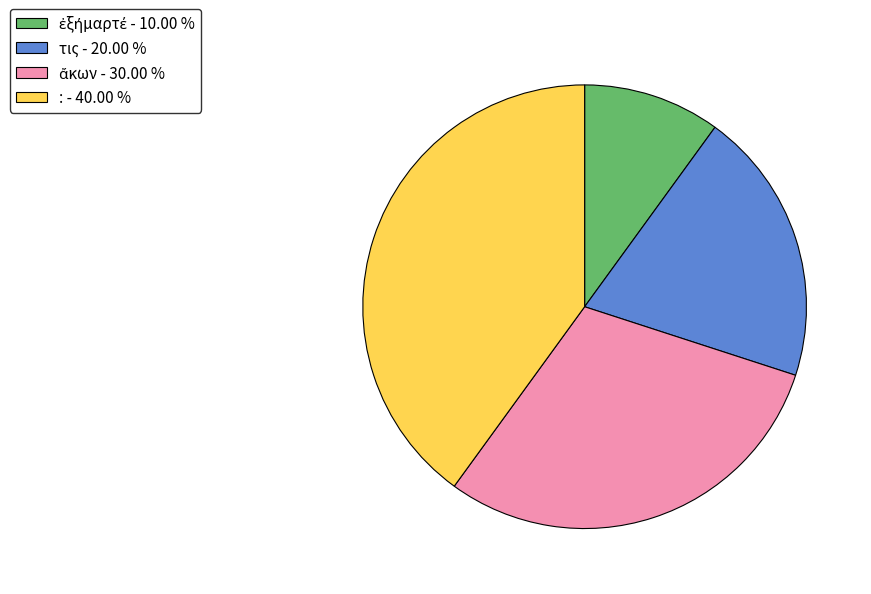

Is there a majority slice in this chart?

No